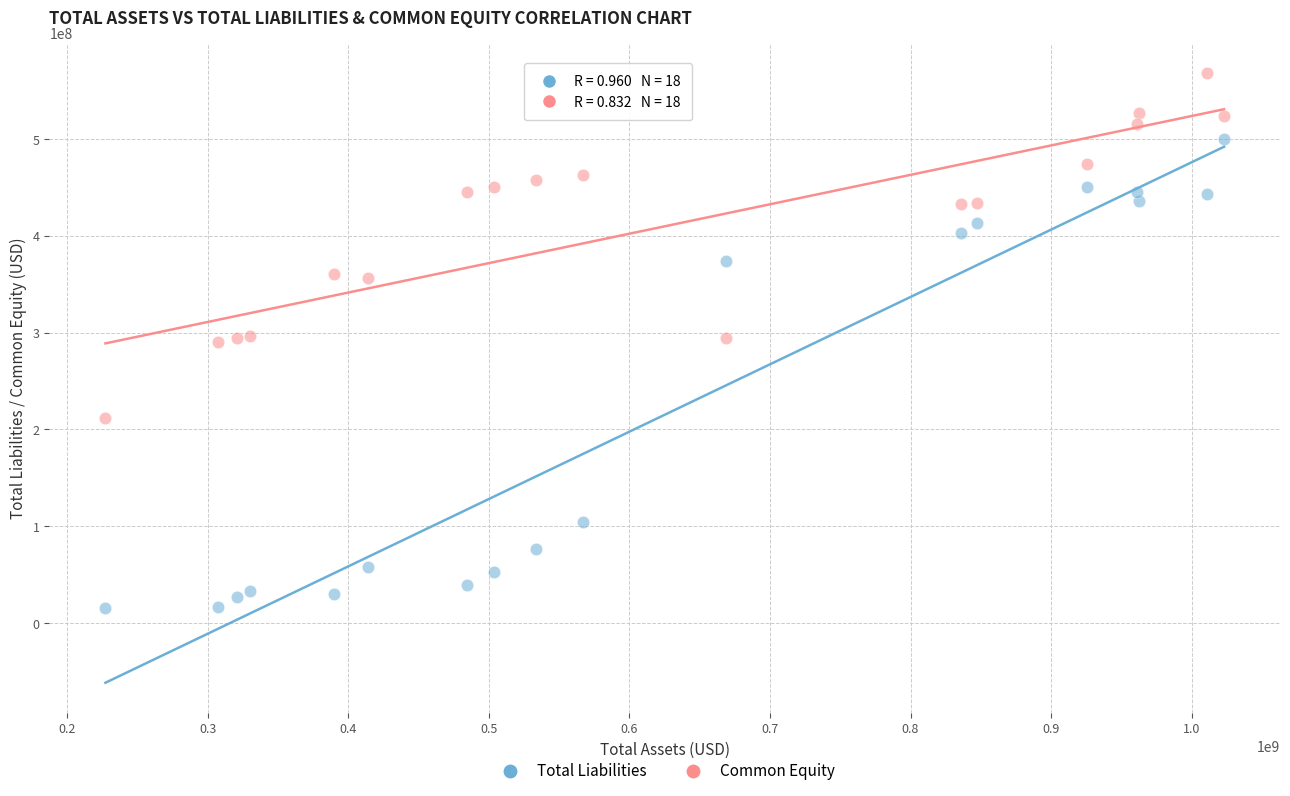

Across all data points, what is the range of Y values (max minus min)?

552561700